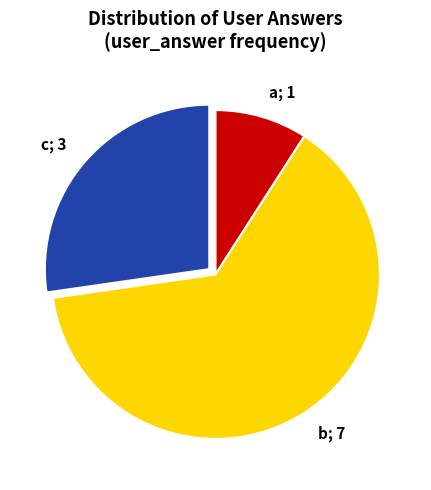

Is the sum of b; 7 and a; 1 greater than half?

Yes